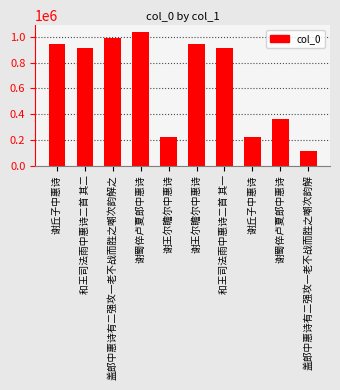

Reading left to right, what are all the values shown in this chart?

947417	914356	996255	1040264	218981	947594	915360	219049	361249	113410